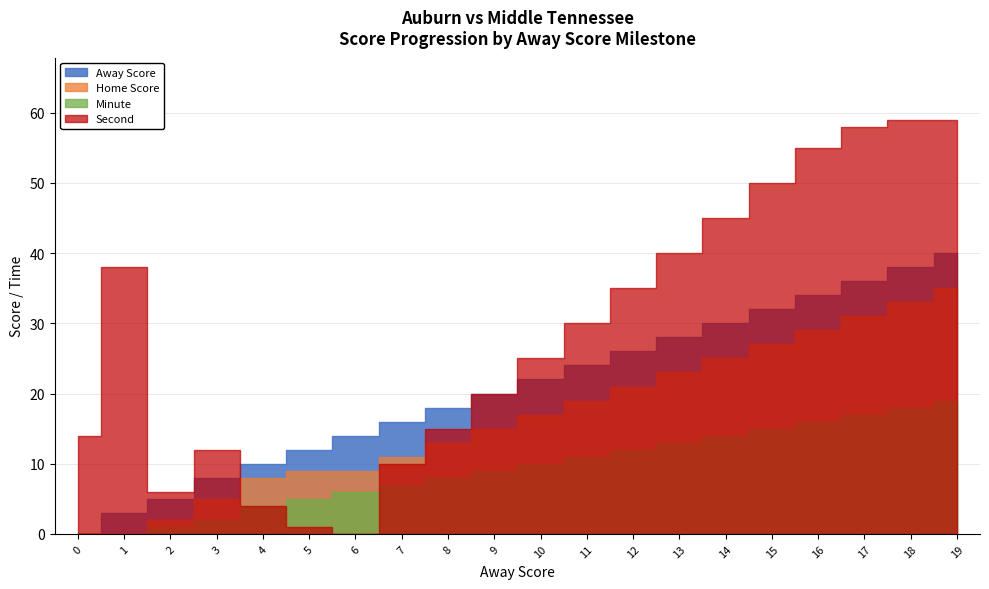

List the labels in order of Away Score value, largest first.

19, 18, 17, 16, 15, 14, 13, 12, 11, 10, 9, 8, 7, 6, 5, 4, 3, 2, 1, 0